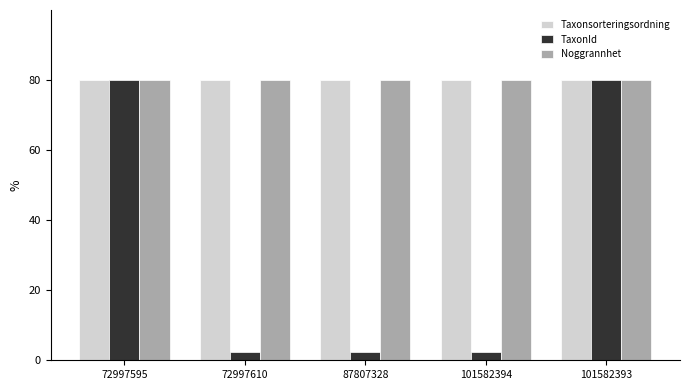

The Noggrannhet series shows 137.6 at 101582393. True or false?

False